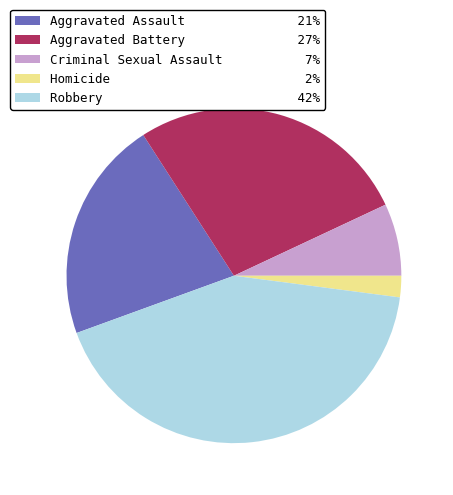

Combined, do Aggravated Assault and Homicide account for over 50%?

No